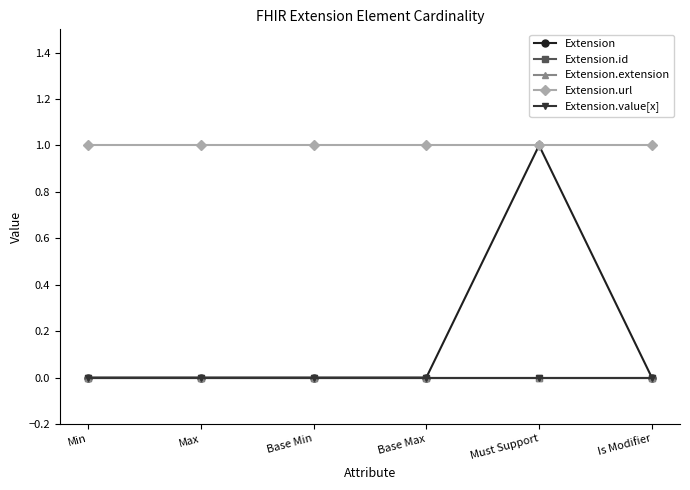

Does the chart have visible grid lines?

No